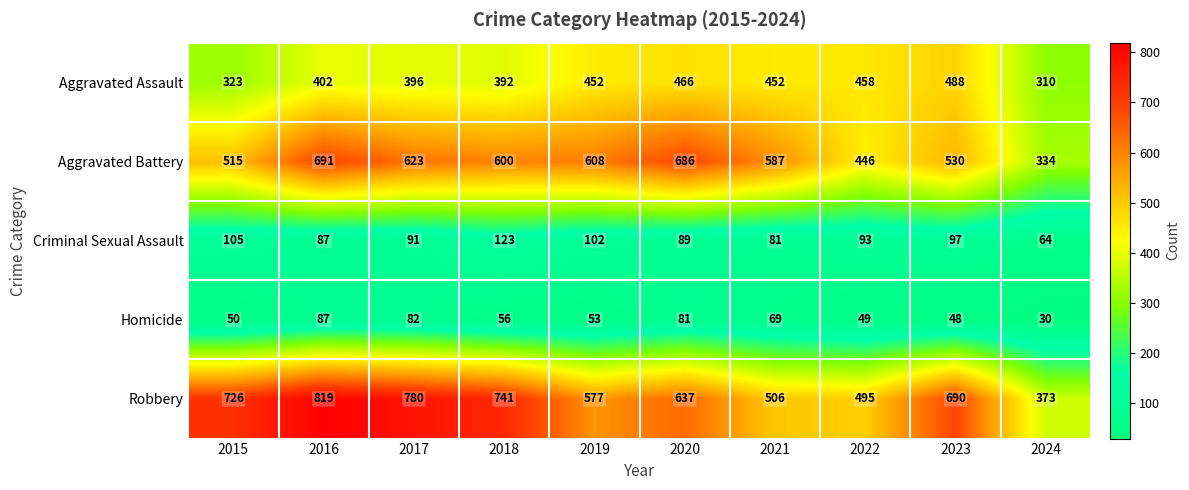

True or false: Aggravated Assault has a value of 766 at 2022.

False